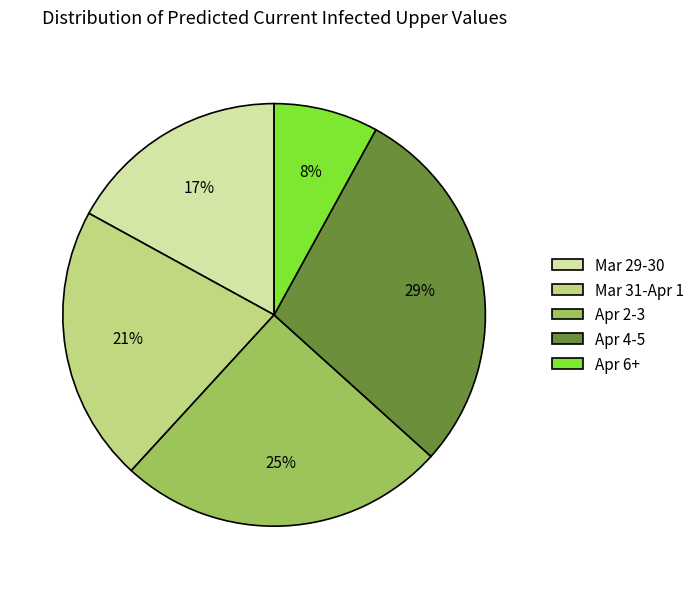

Between Apr 2-3 and Mar 31-Apr 1, which is larger?

Apr 2-3